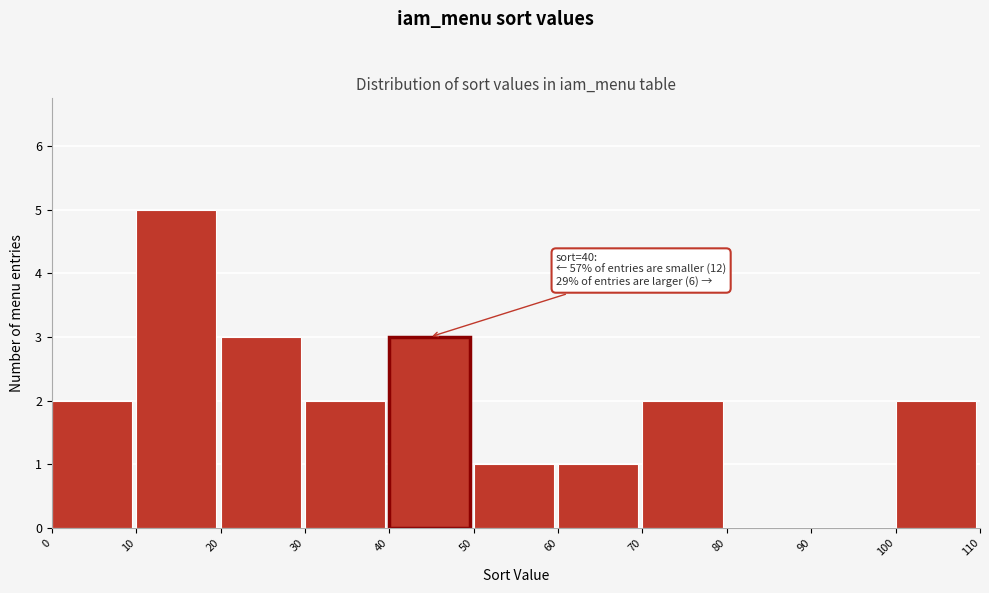

Which range on the x-axis has the tallest bar?

10 to 20